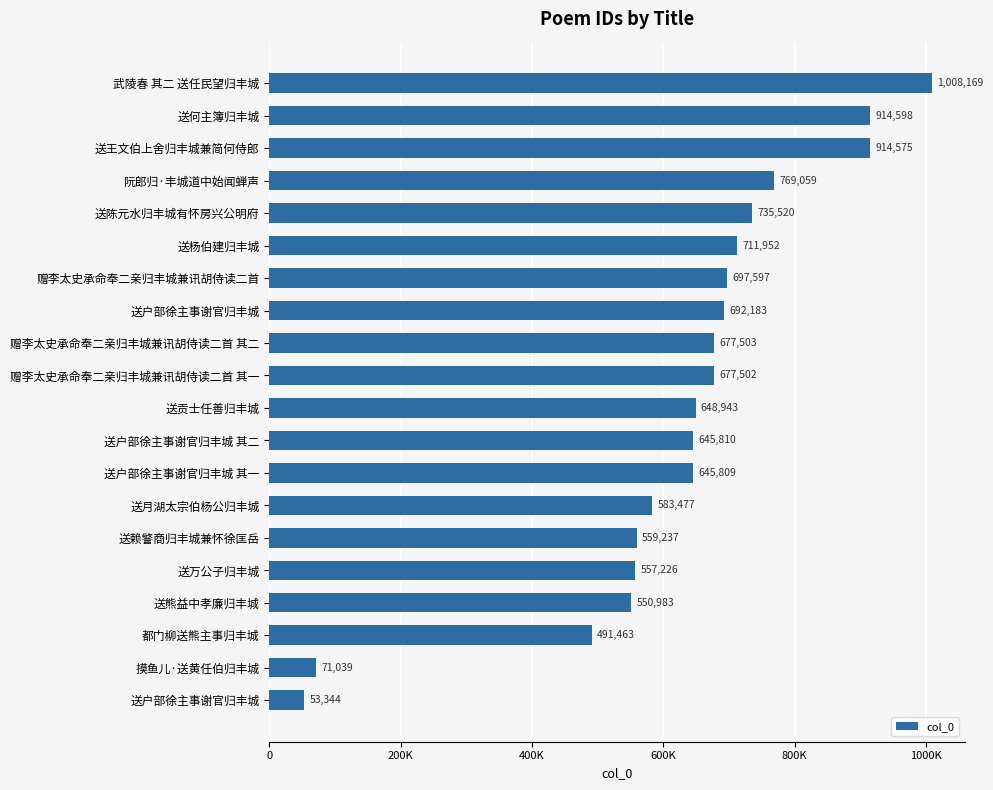

What is the difference between the maximum and minimum values?

954825